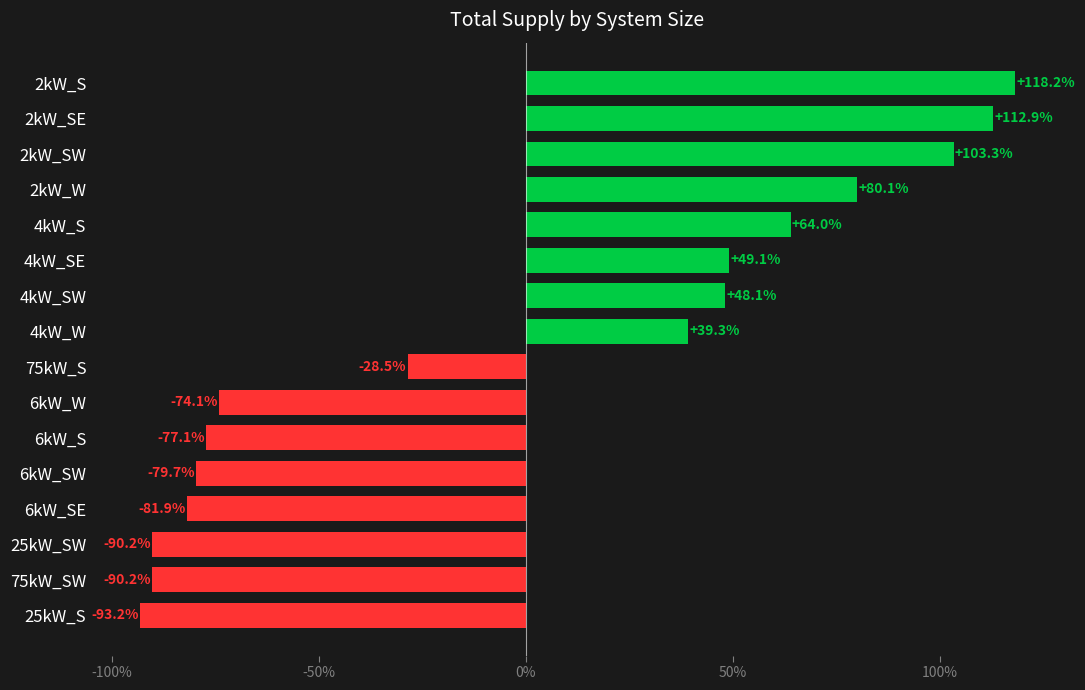

Which label corresponds to the largest value in the chart?

2kW_S